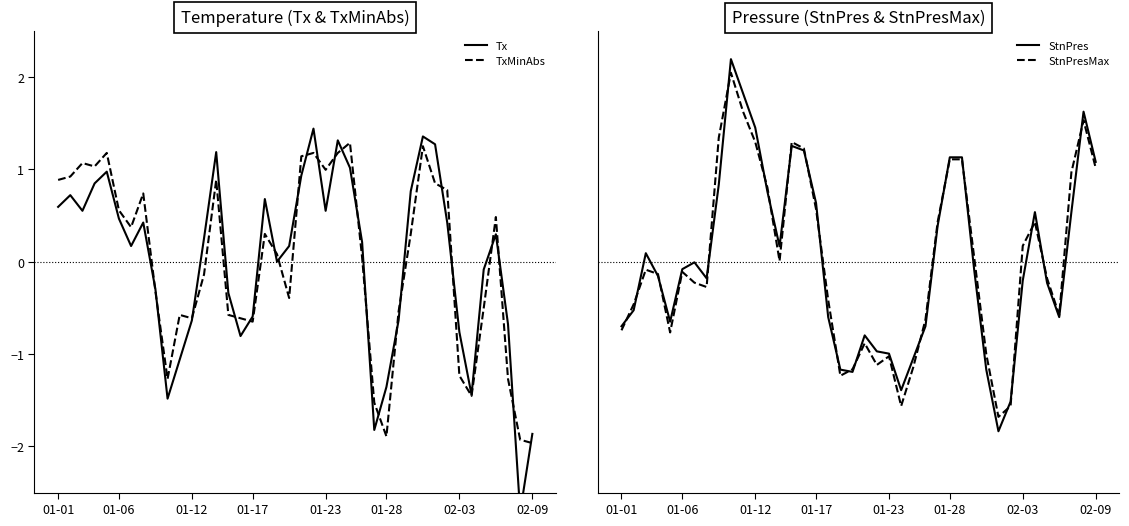

Reading left to right, list all the values displayed in this chart.

Tx: 0.6	0.7	0.5	0.8	1.0	0.5	0.2	0.4	-0.3	-1.5	-1.1	-0.6	0.3	1.2	-0.3	-0.8	-0.6	0.7	-0.0	0.2	0.9	1.4	0.5	1.3	1.0	0.2	-1.8	-1.4	-0.6	0.8	1.4	1.3	0.4	-0.8	-1.4	-0.1	0.3	-0.7	-2.7	-1.9
TxMinAbs: 0.9	0.9	1.1	1.0	1.2	0.6	0.4	0.7	-0.3	-1.3	-0.6	-0.6	-0.1	0.9	-0.6	-0.6	-0.7	0.3	0.1	-0.4	1.1	1.2	1.0	1.2	1.3	0.0	-1.5	-1.9	-0.5	0.3	1.2	0.8	0.8	-1.2	-1.5	-0.5	0.5	-1.3	-1.9	-2.0
StnPres: -0.7	-0.5	0.1	-0.2	-0.7	-0.1	-0.0	-0.2	0.8	2.2	1.8	1.4	0.8	0.2	1.3	1.2	0.6	-0.6	-1.2	-1.2	-0.8	-1.0	-1.0	-1.4	-1.0	-0.7	0.4	1.1	1.1	-0.1	-1.2	-1.8	-1.5	-0.2	0.5	-0.2	-0.6	0.5	1.6	1.1
StnPresMax: -0.7	-0.5	-0.1	-0.1	-0.8	-0.1	-0.2	-0.3	1.3	2.0	1.6	1.3	0.8	0.0	1.3	1.2	0.6	-0.4	-1.2	-1.2	-0.9	-1.1	-1.0	-1.6	-1.1	-0.6	0.4	1.1	1.1	0.1	-1.0	-1.7	-1.6	0.2	0.4	-0.2	-0.6	1.0	1.5	1.0